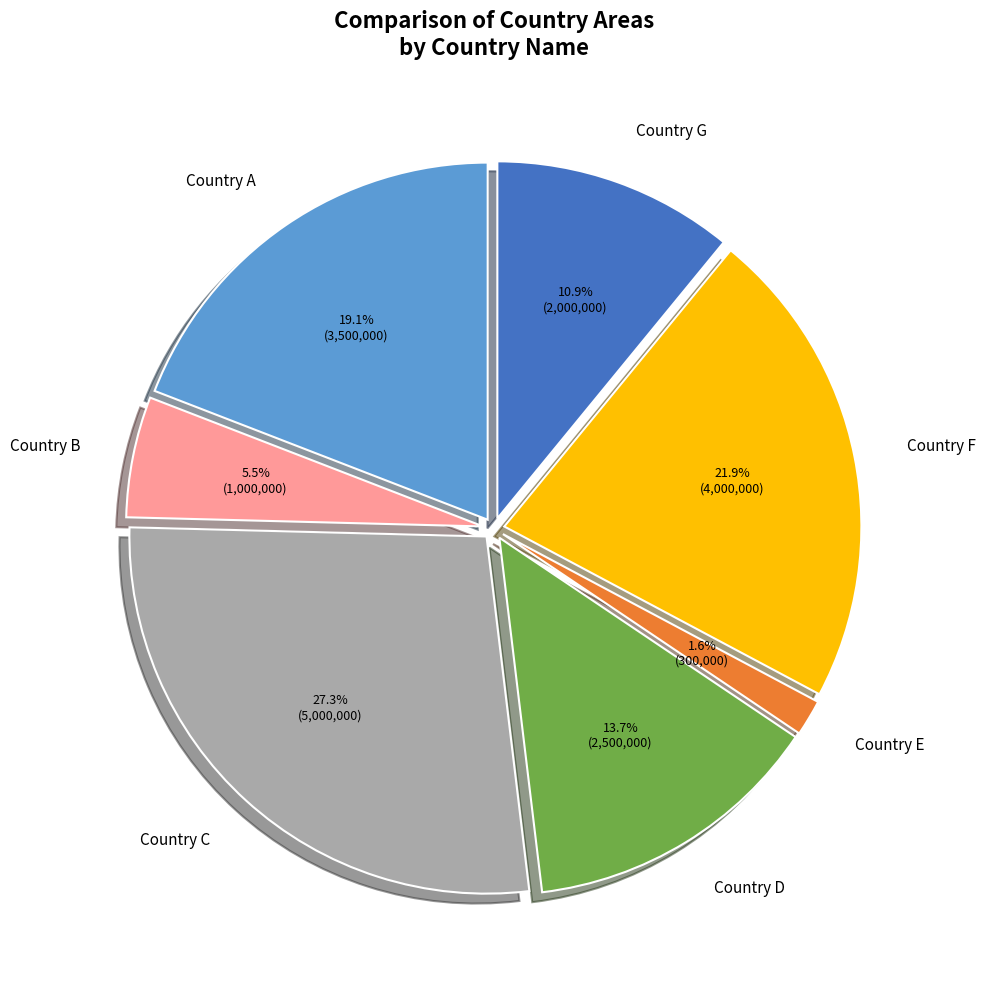

What is the smallest slice in the pie chart?

Country E